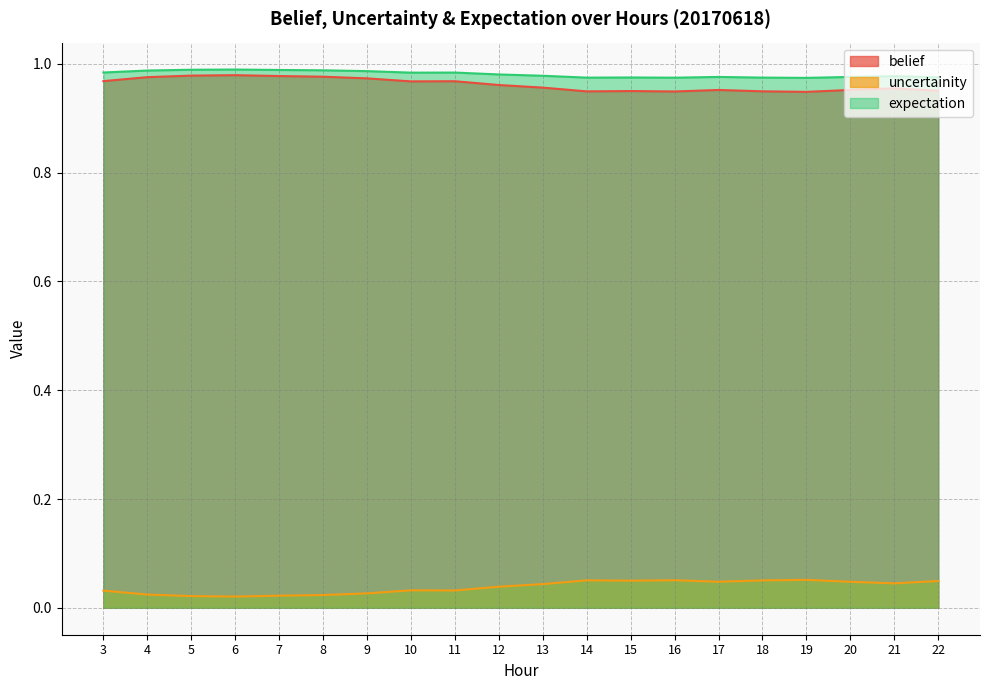

True or false: uncertainity and belief cross at least once.

False